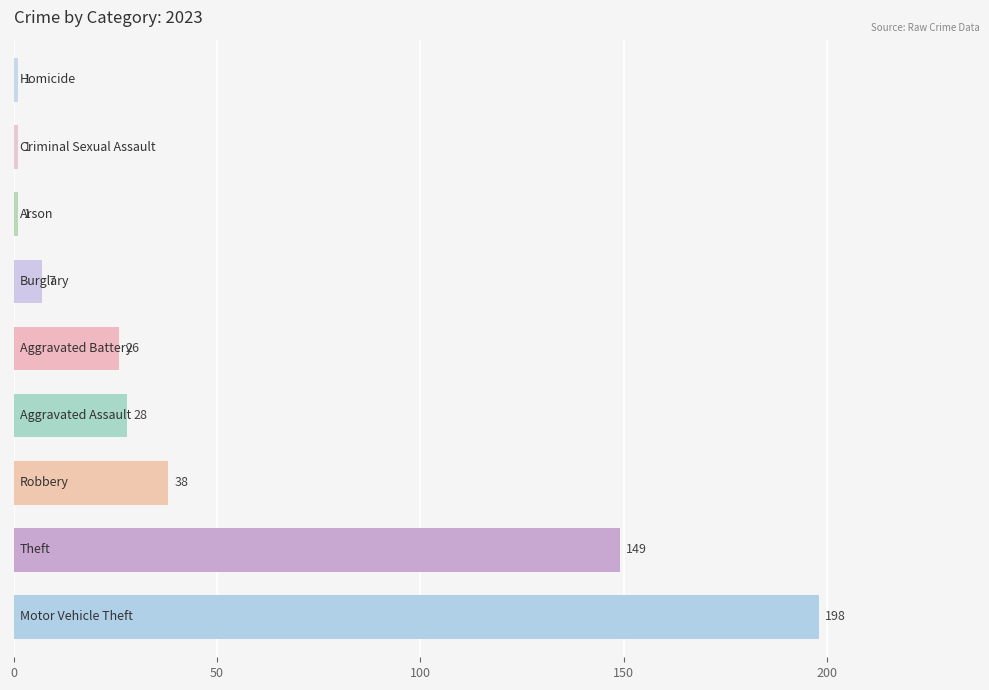

Reading bottom to top, list all the values displayed in this chart.

198	149	38	28	26	7	1	1	1